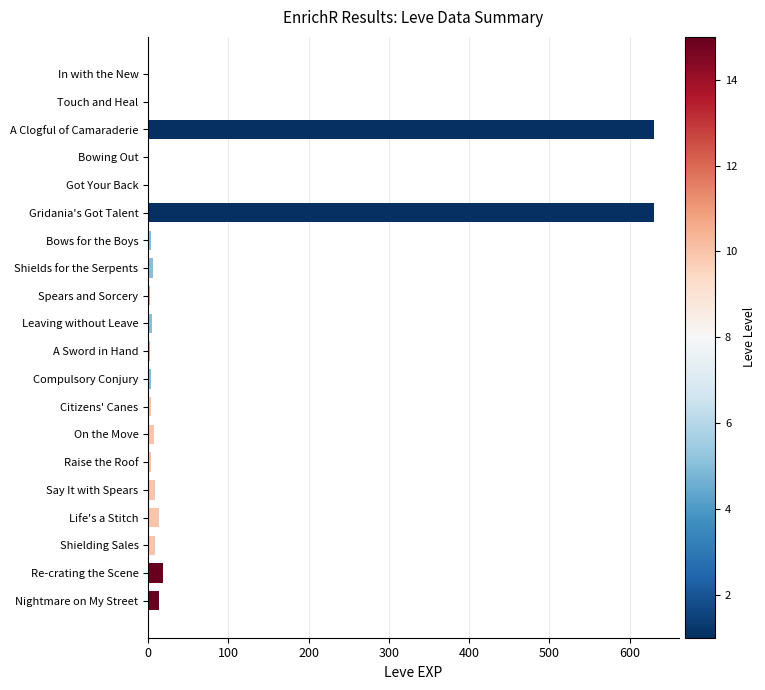

Approximately how many times larger is the value at Shields for the Serpents compared to In with the New?

6.0